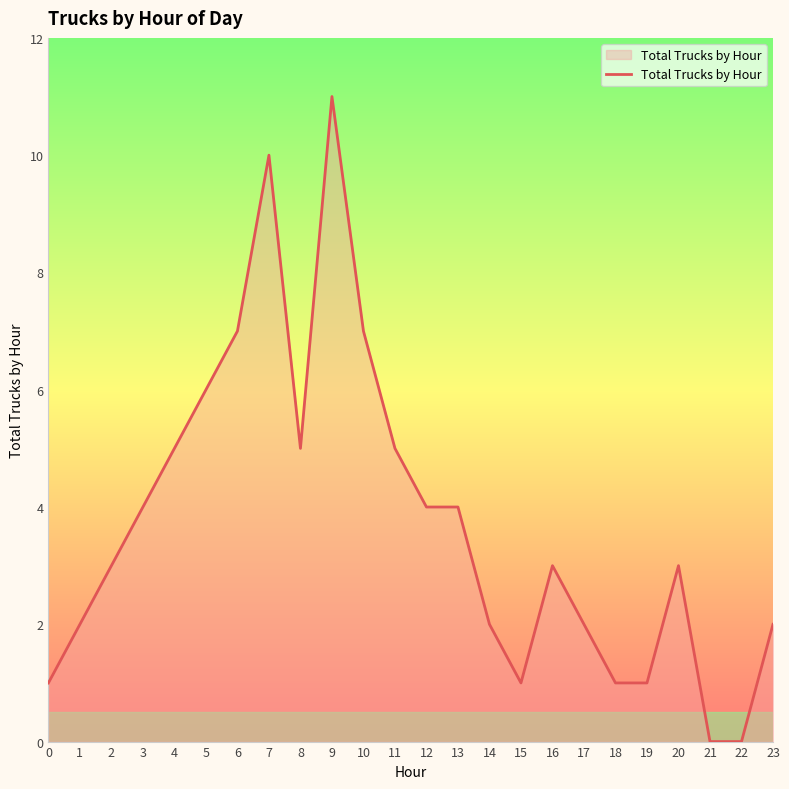

The chart shows a value of 0 at 21. True or false?

True